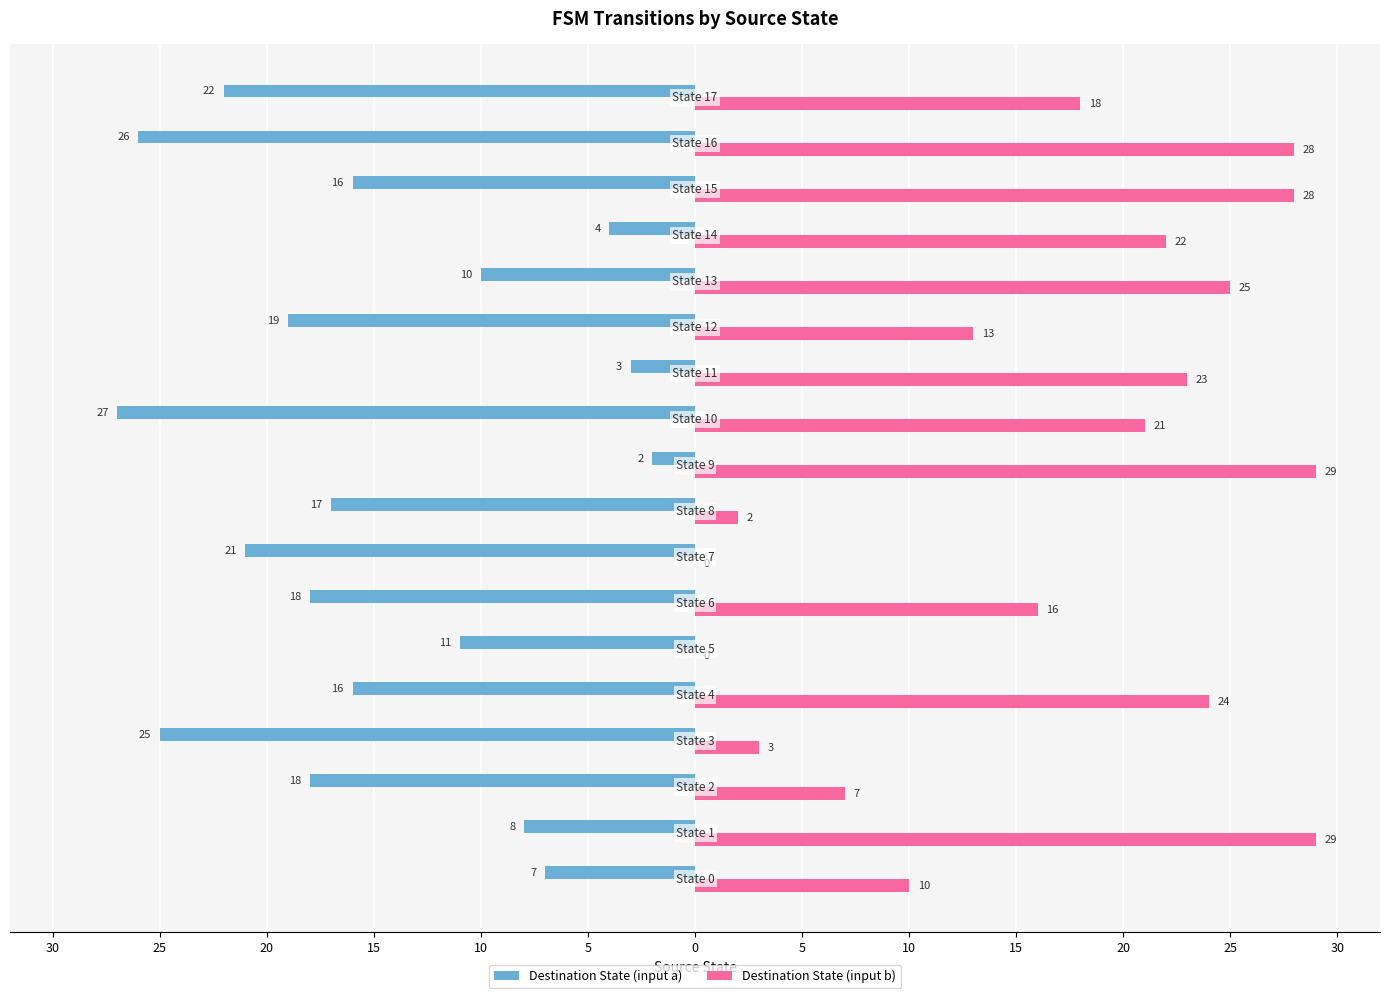

Reading left to right, list all the values displayed in this chart.

Destination State (input a): -7	-8	-18	-25	-16	-11	-18	-21	-17	-2	-27	-3	-19	-10	-4	-16	-26	-22
Destination State (input b): 10	29	7	3	24	0	16	0	2	29	21	23	13	25	22	28	28	18